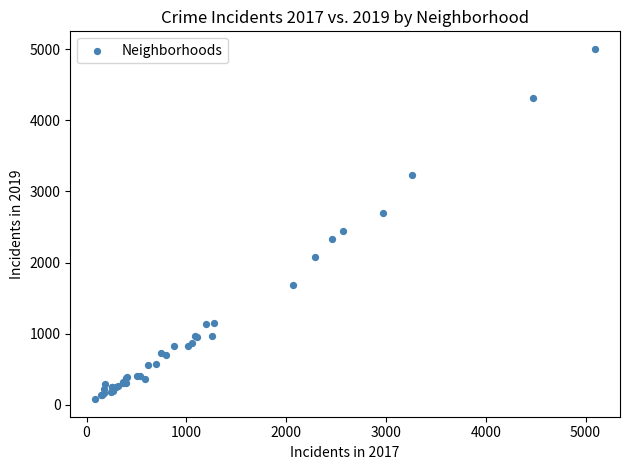

What Y value in the scatter plot is closest to 2542?

2441